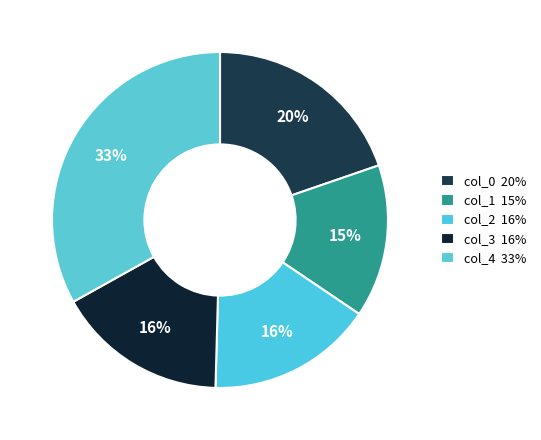

How many segments does this pie chart have?

5